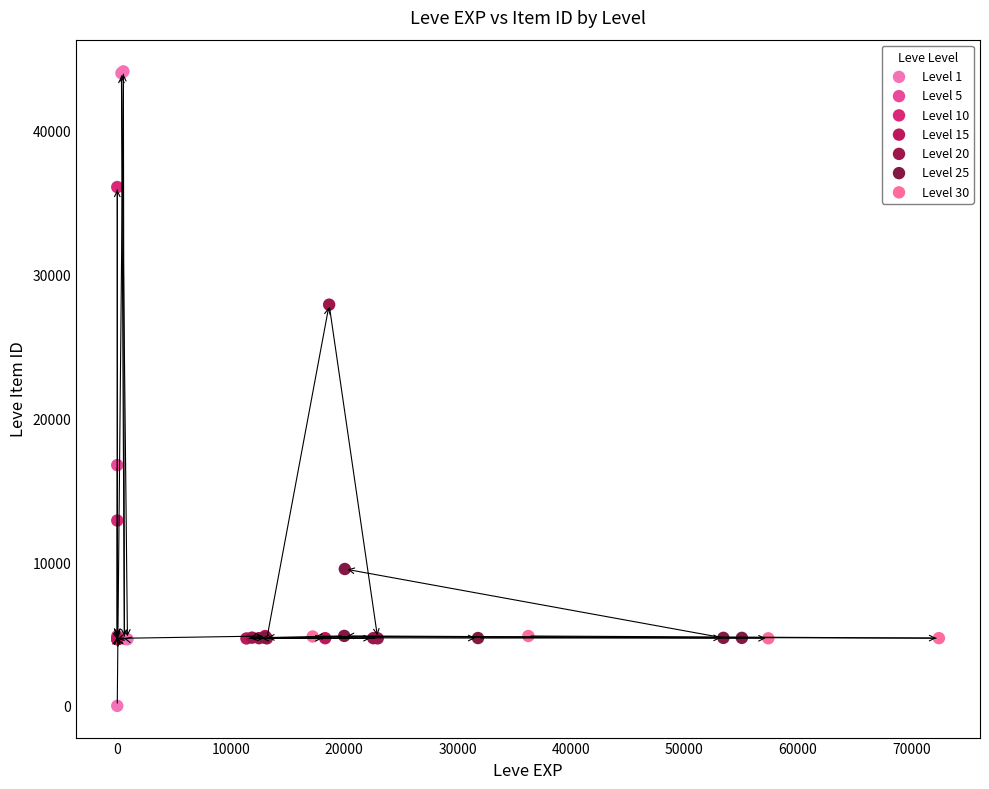

Which series reaches the maximum Y coordinate?

Level 1